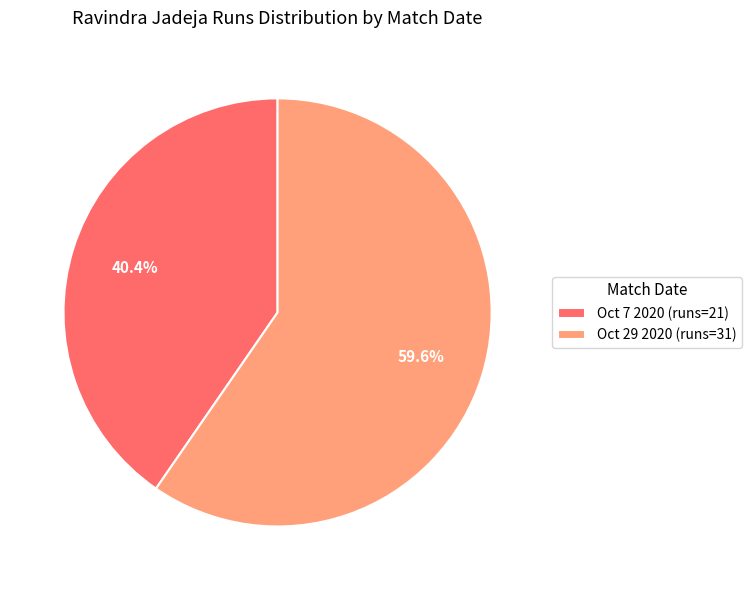

The Oct 29 2020 slice represents 69% of the pie. True or false?

False